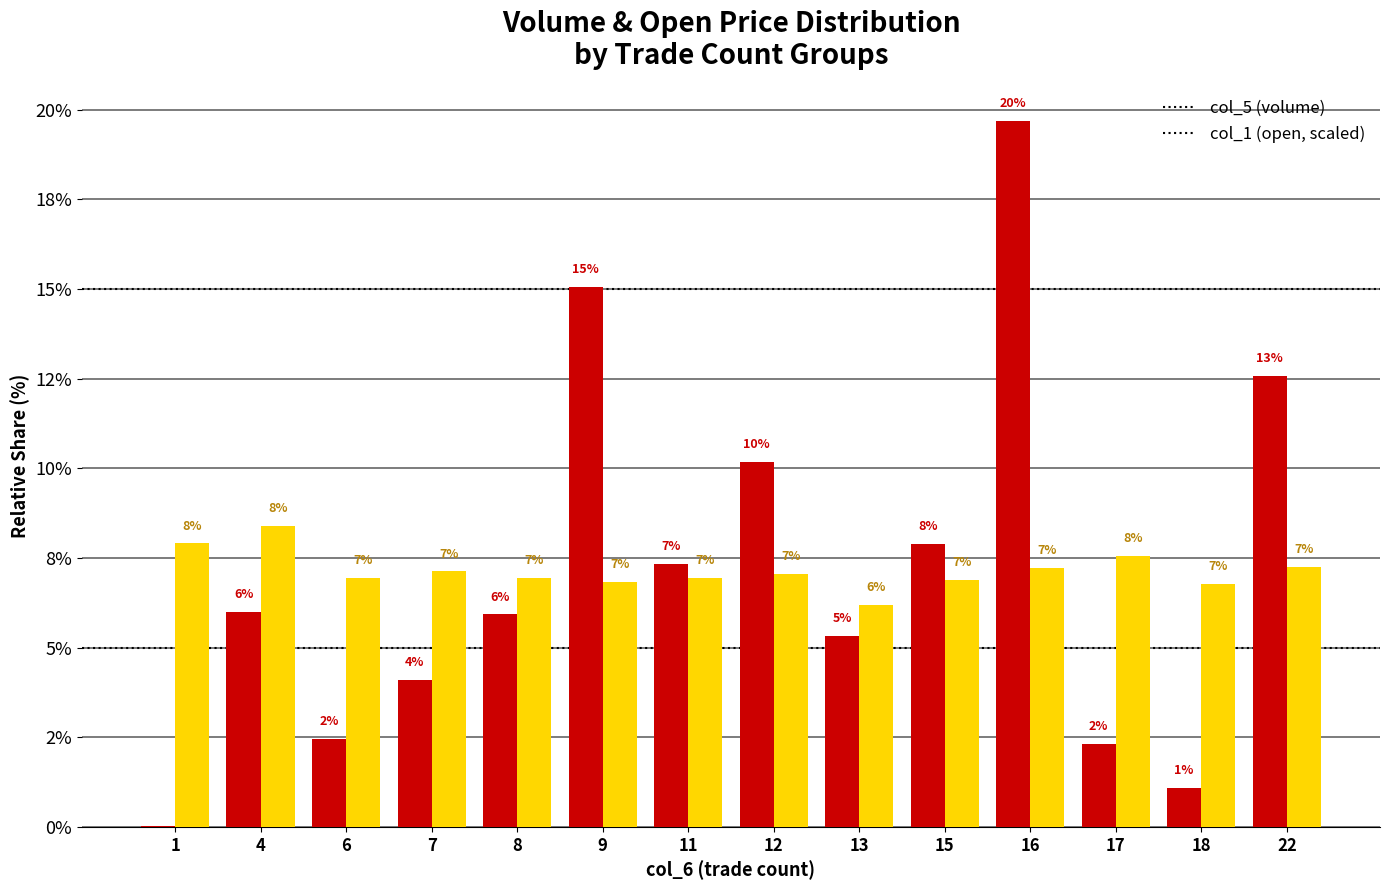

What are all the series names shown in the legend?

col_5 (volume), col_1 (open, scaled)